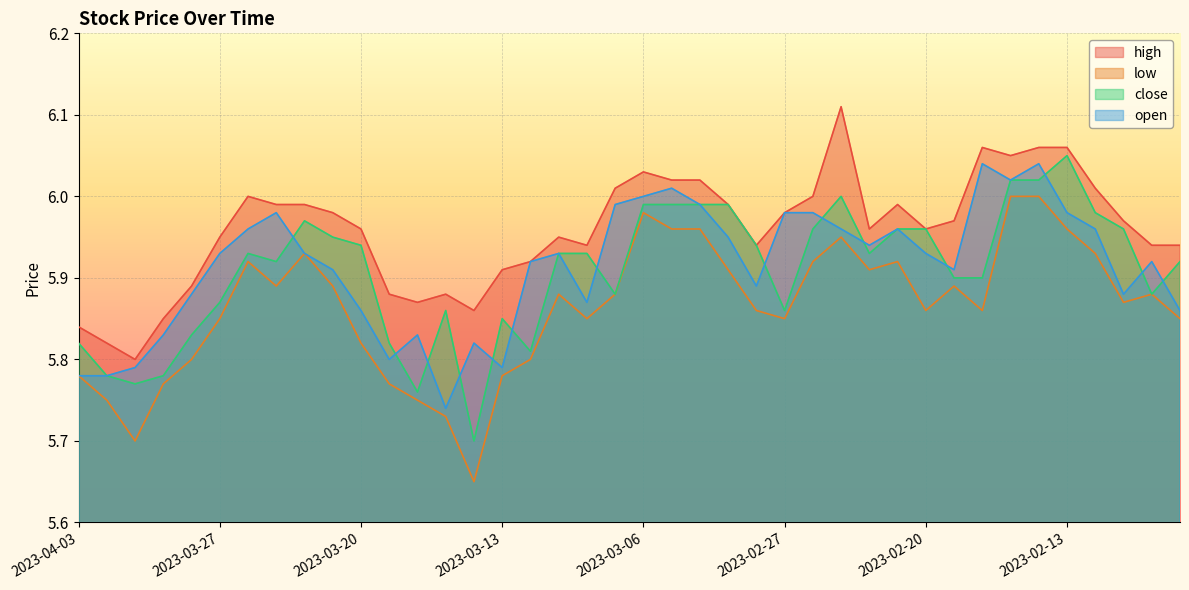

What are all the series names shown in the legend?

high, low, close, open